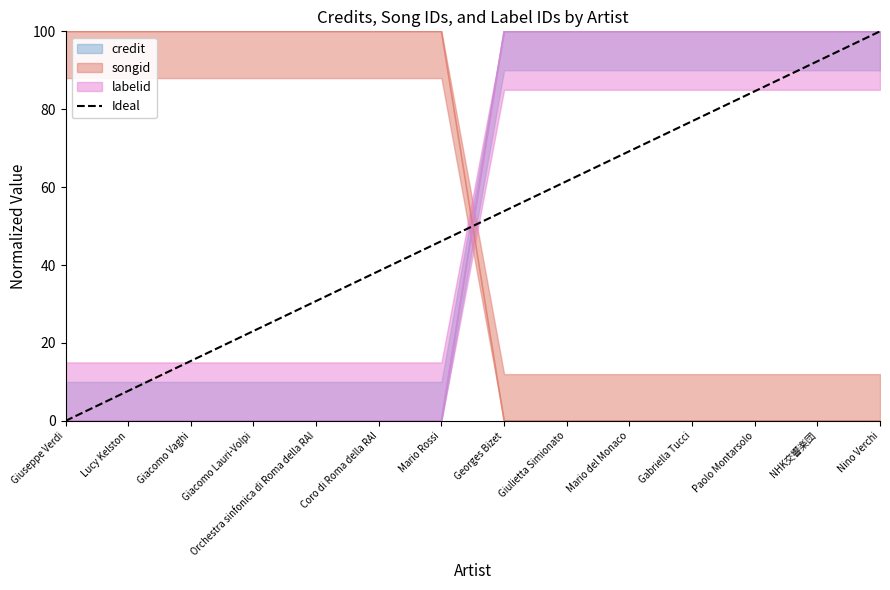

How many lines are shown in the chart?

1